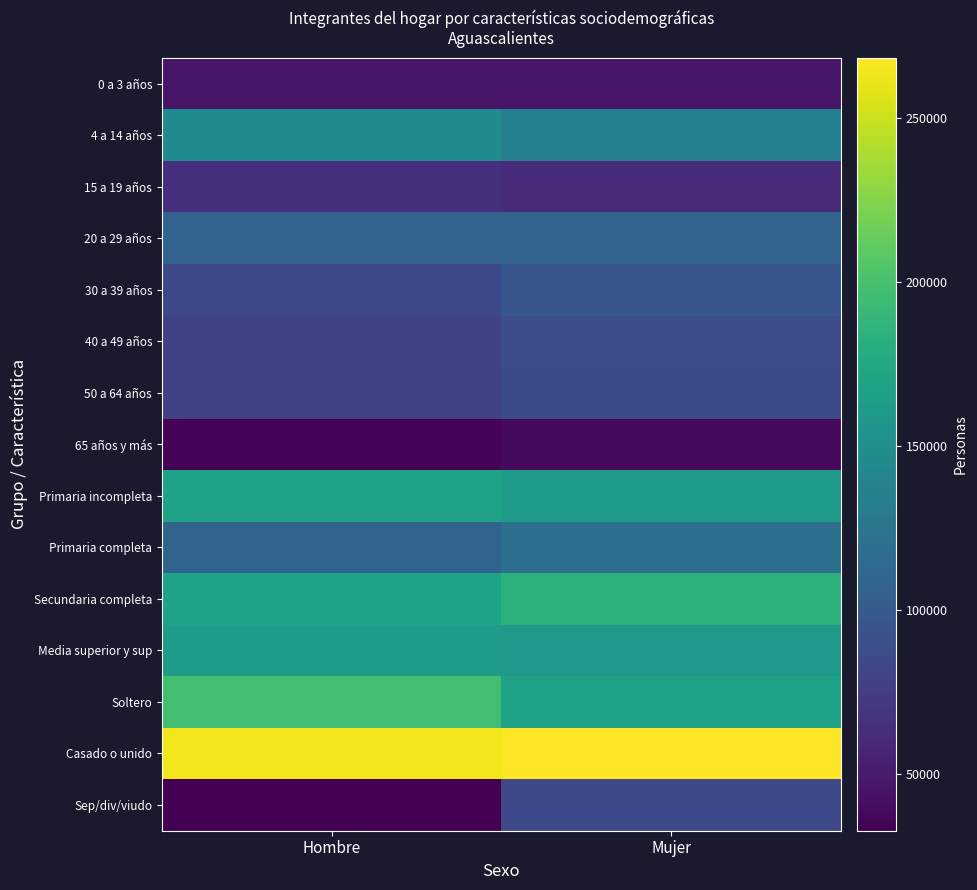

What is the spread (max minus min) of values at Mujer?

229638